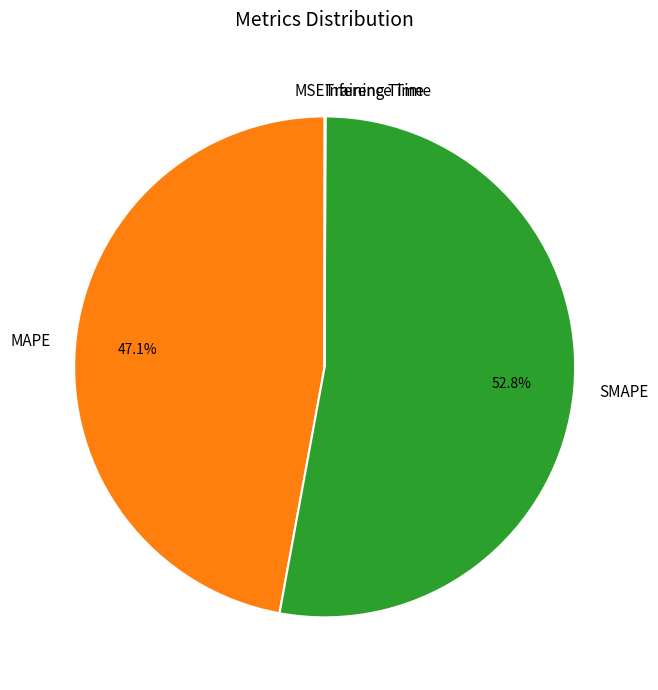

What is the largest slice in the pie chart?

SMAPE